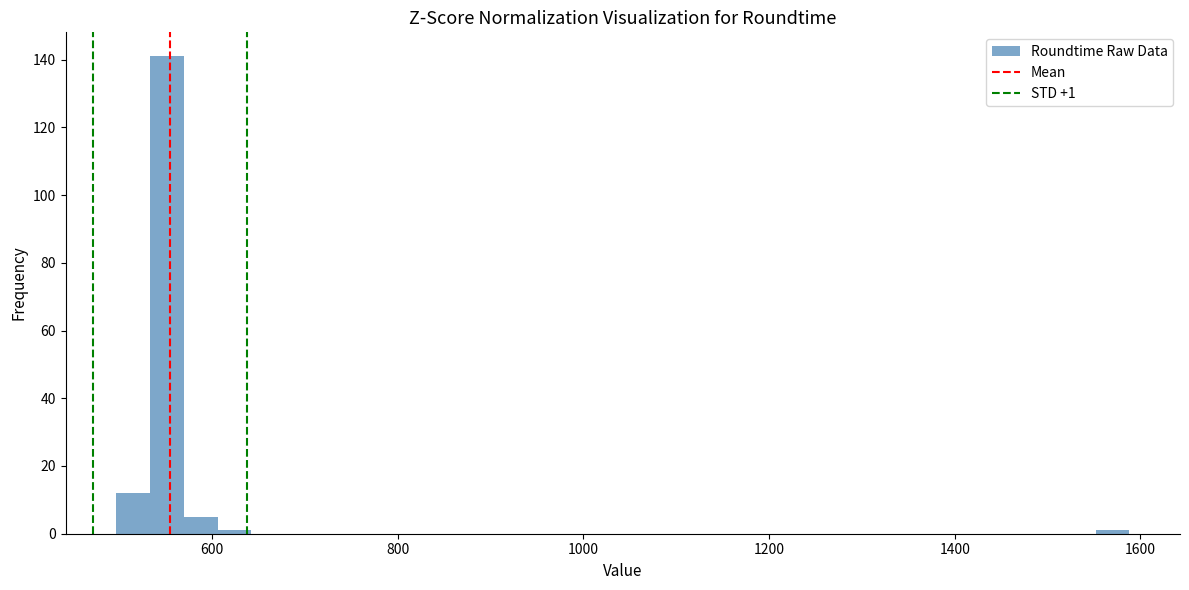

Read against the x-axis, roughly where is the centre of the tallest bar?

560